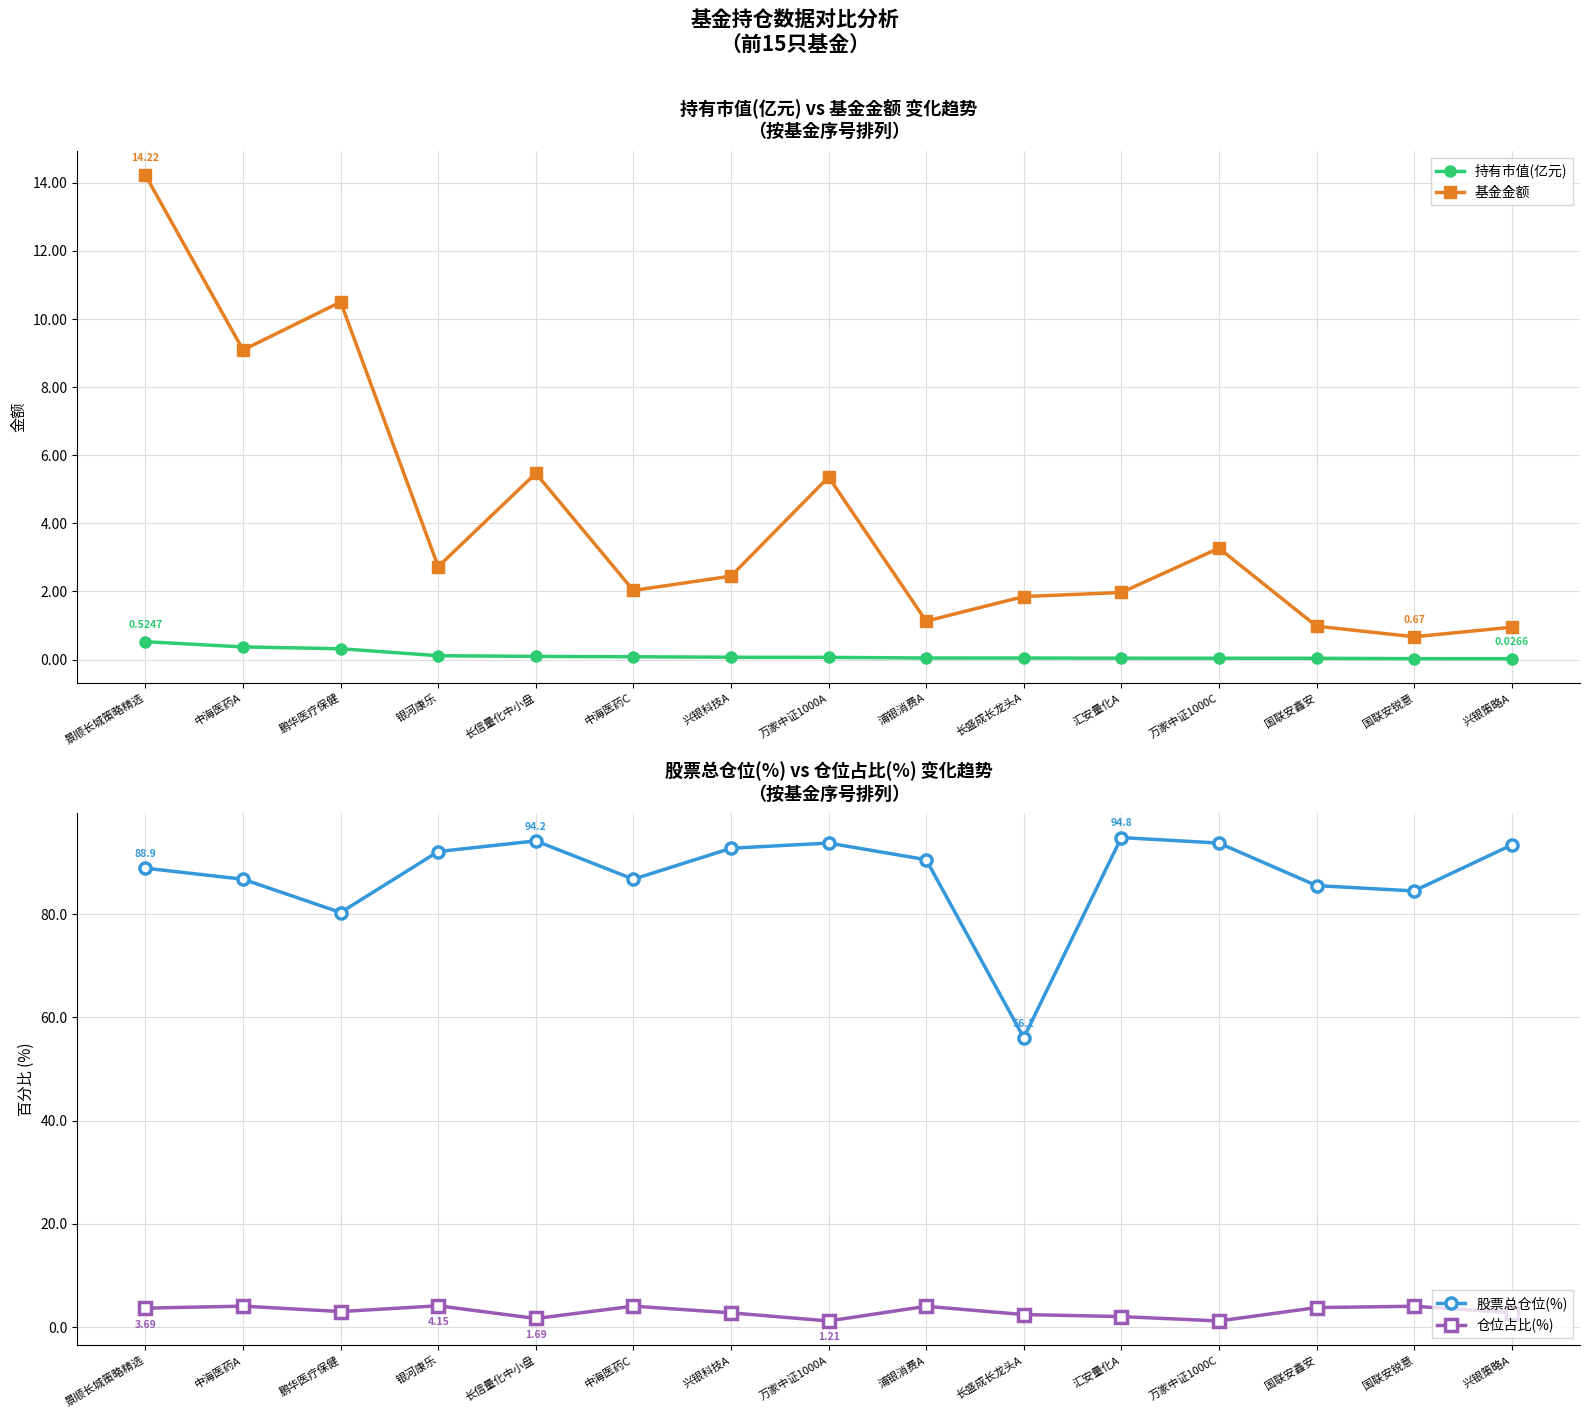

What value does the 基金金额 series have at 万家中证1000A?

5.4